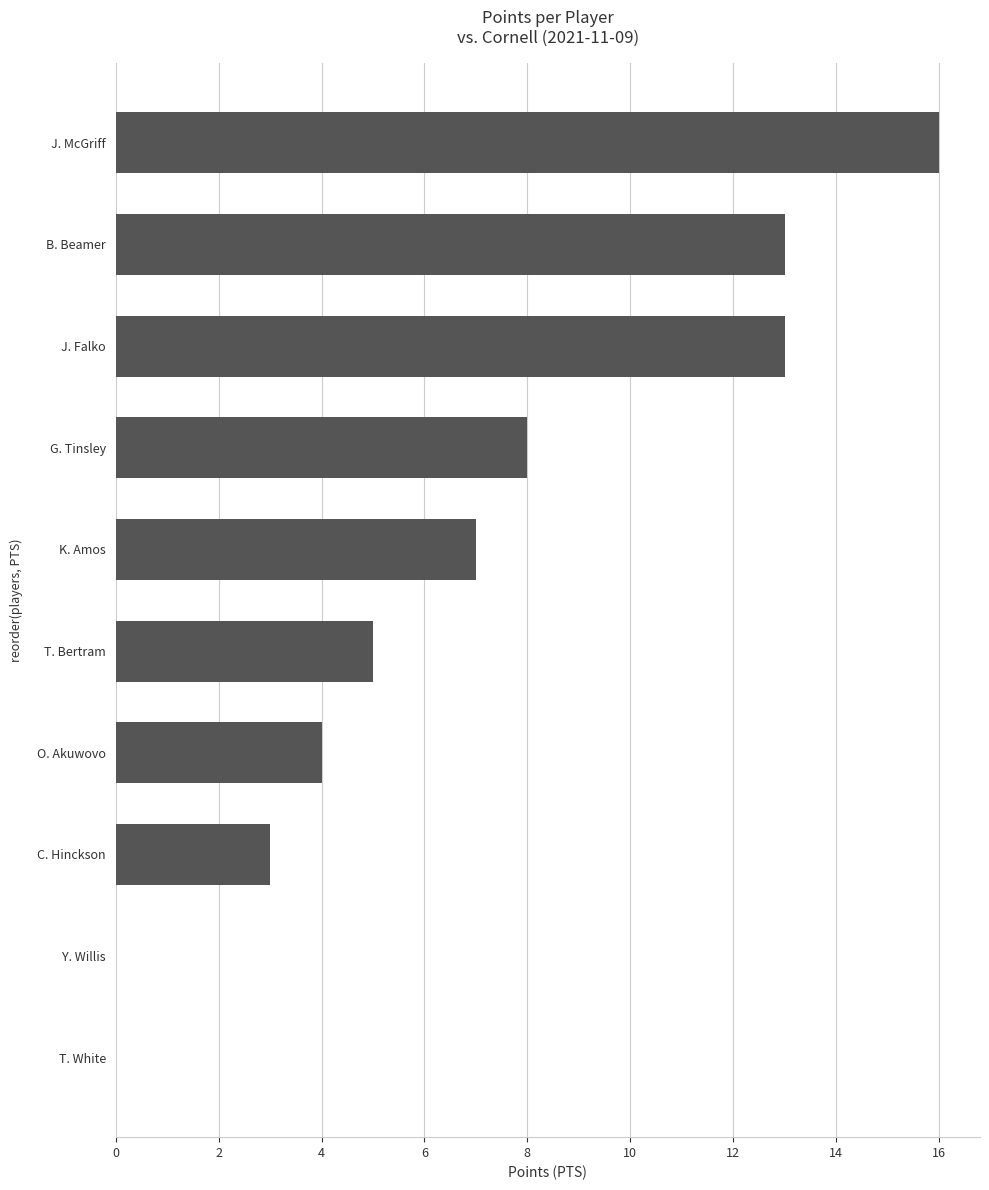

What value does the data have at J. McGriff, to the nearest 10?

20